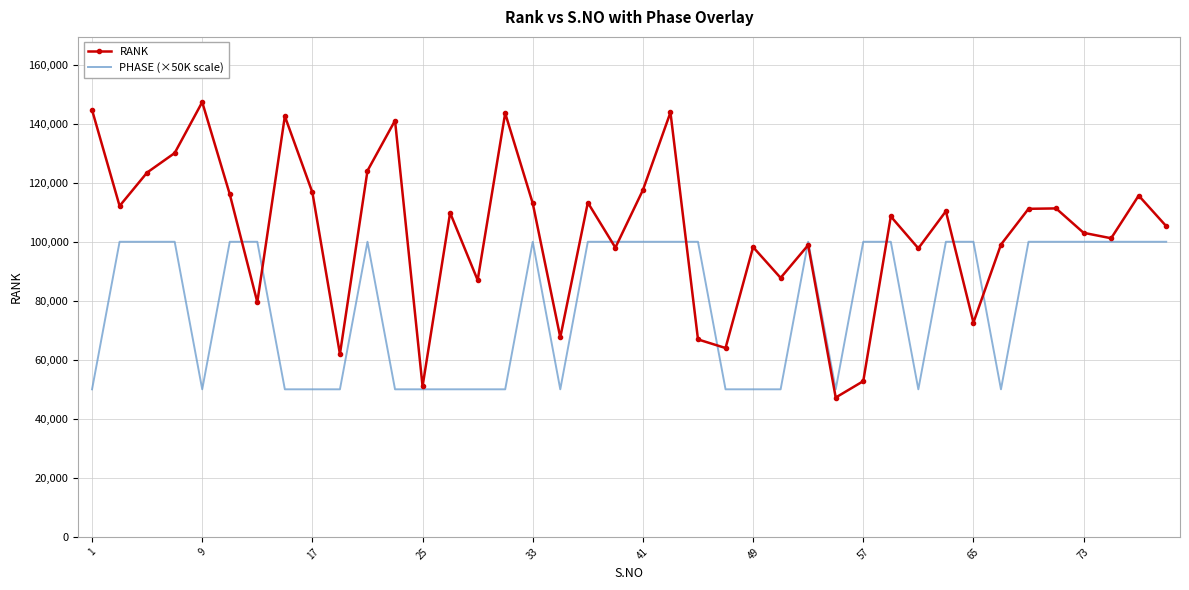

Which series has the largest total across all categories?

RANK